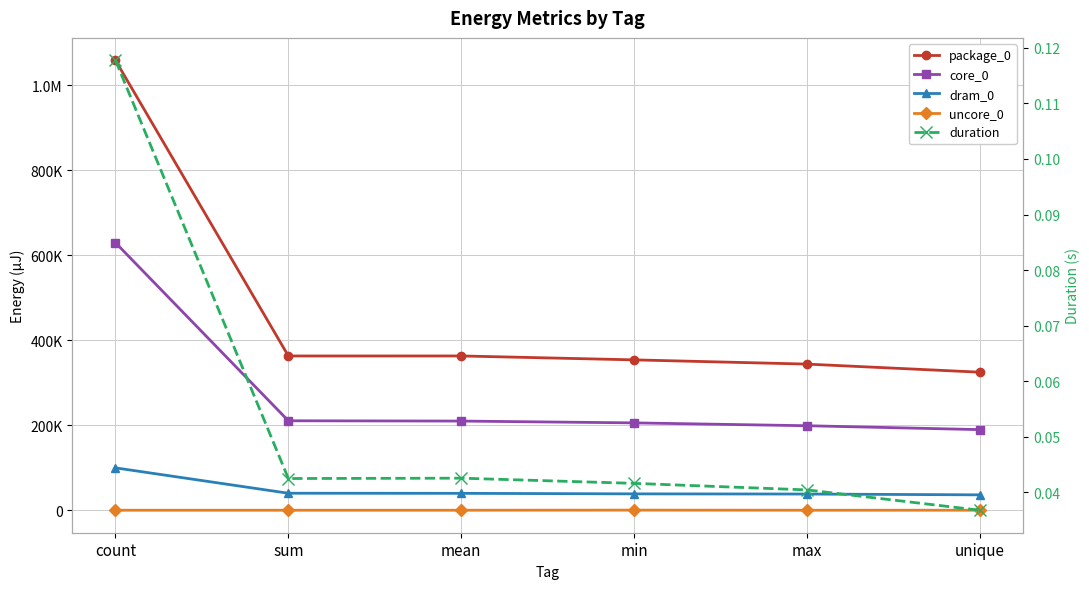

Which category has the highest value across all series?

count